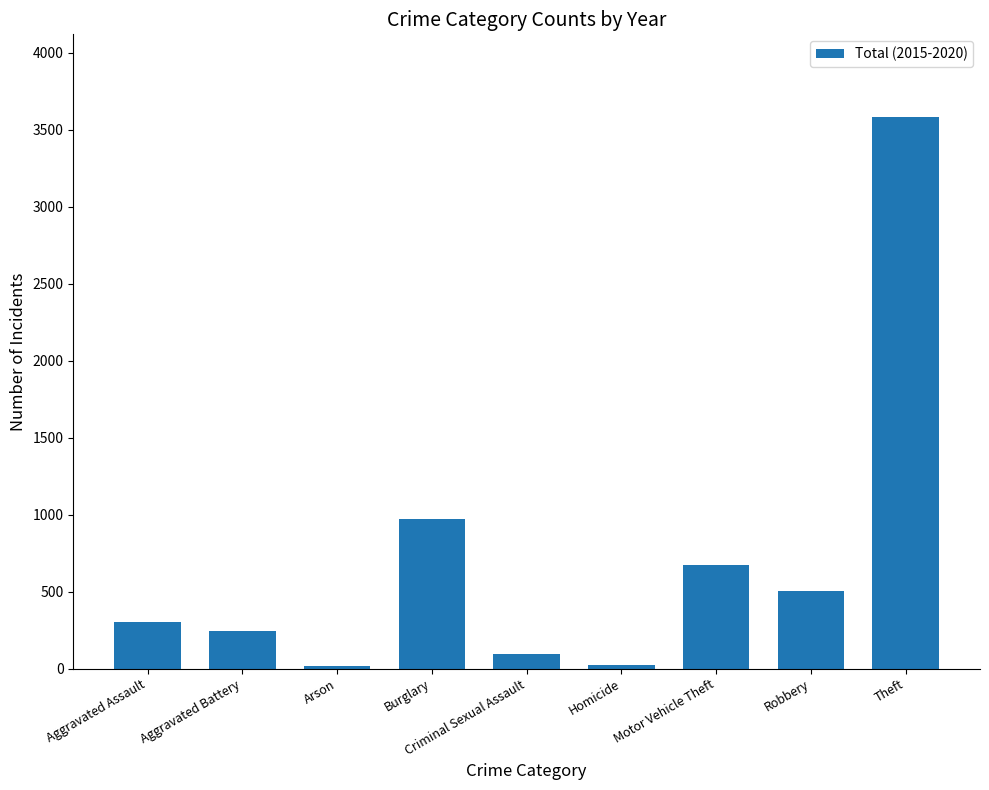

Which category has the highest value across all series?

Theft